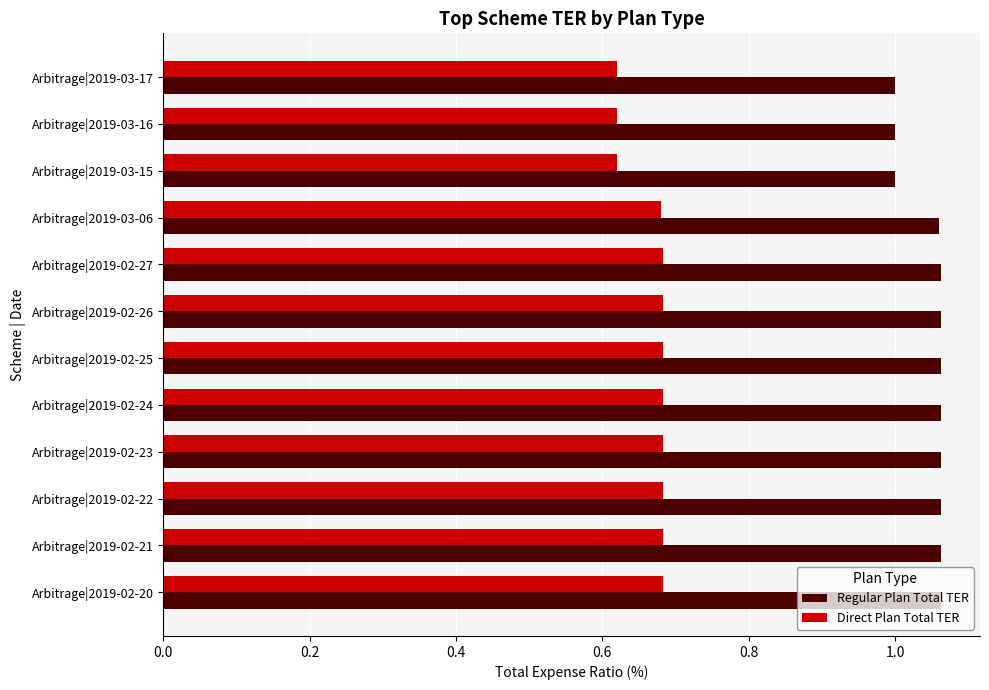

The value of Regular Plan Total TER at Arbitrage|2019-03-16 is 0.3. True or false?

False